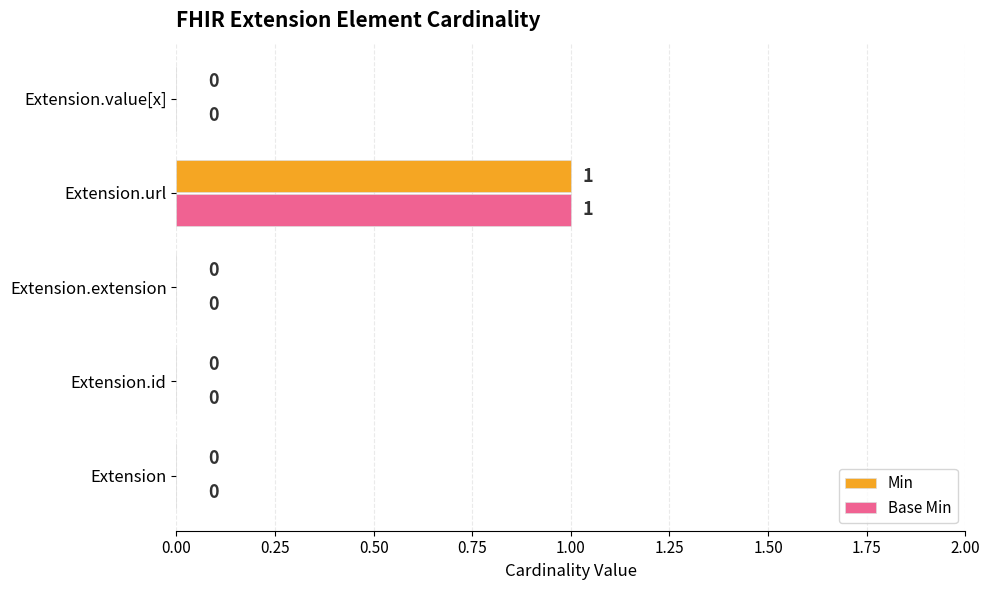

At which category is the sum across all series the highest?

Extension.url